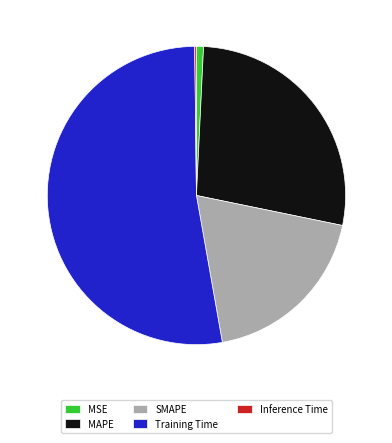

Between MSE and MAPE, which is larger?

MAPE